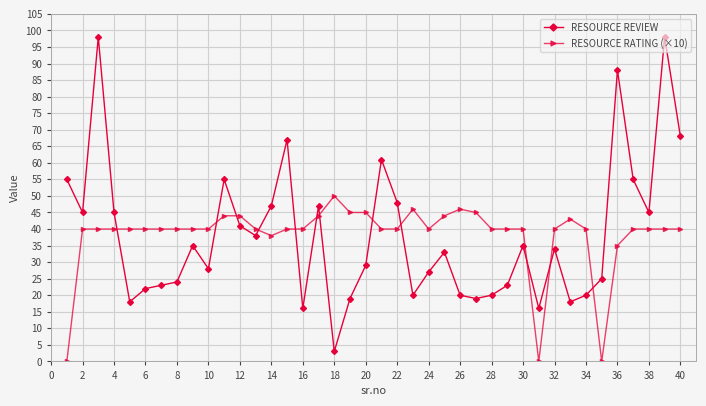

What is the value of the RESOURCE RATING (×10) point at the 6th from the left?

40